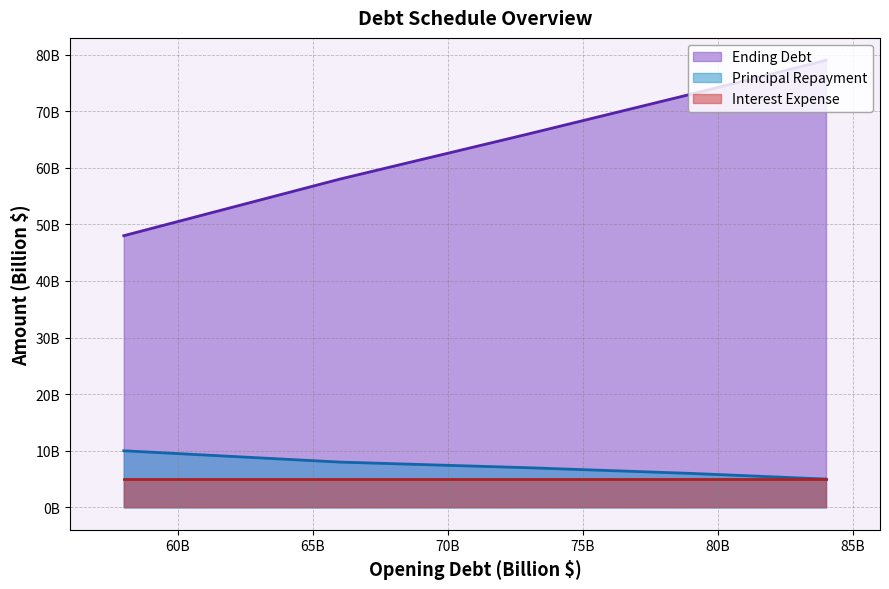

True or false: Principal Repayment and Ending Debt intersect in this chart.

False